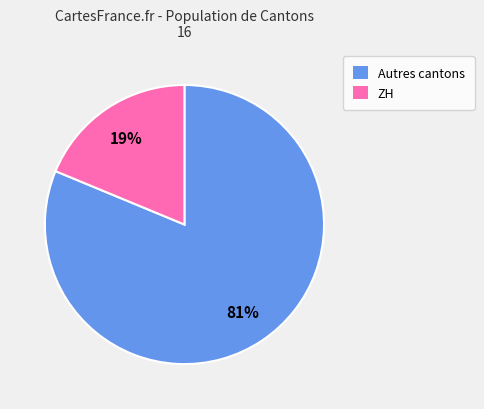

To the nearest percent, what is the average slice percentage?

50%